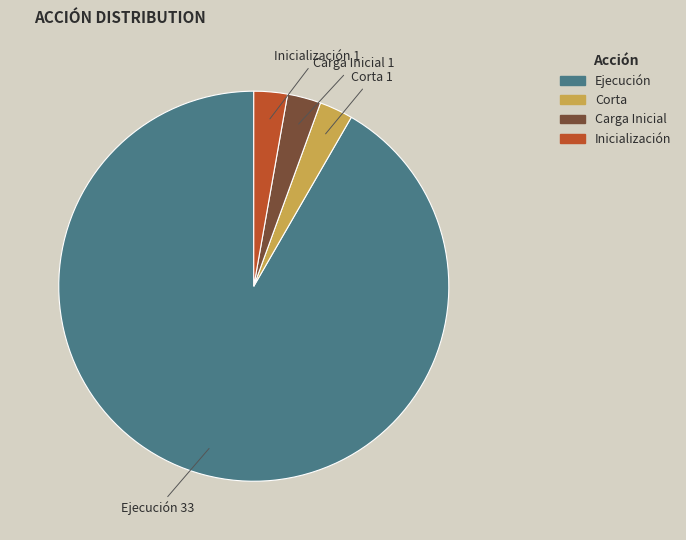

Combined, do Corta and Ejecución account for over 50%?

Yes